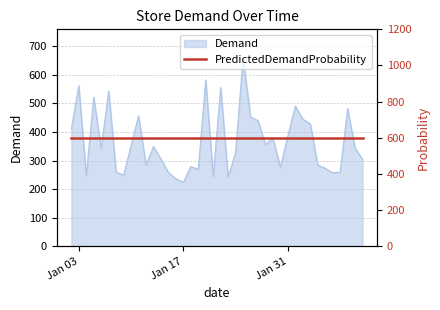

Is it true that the value at 2017-01-13 is 348.9?

True